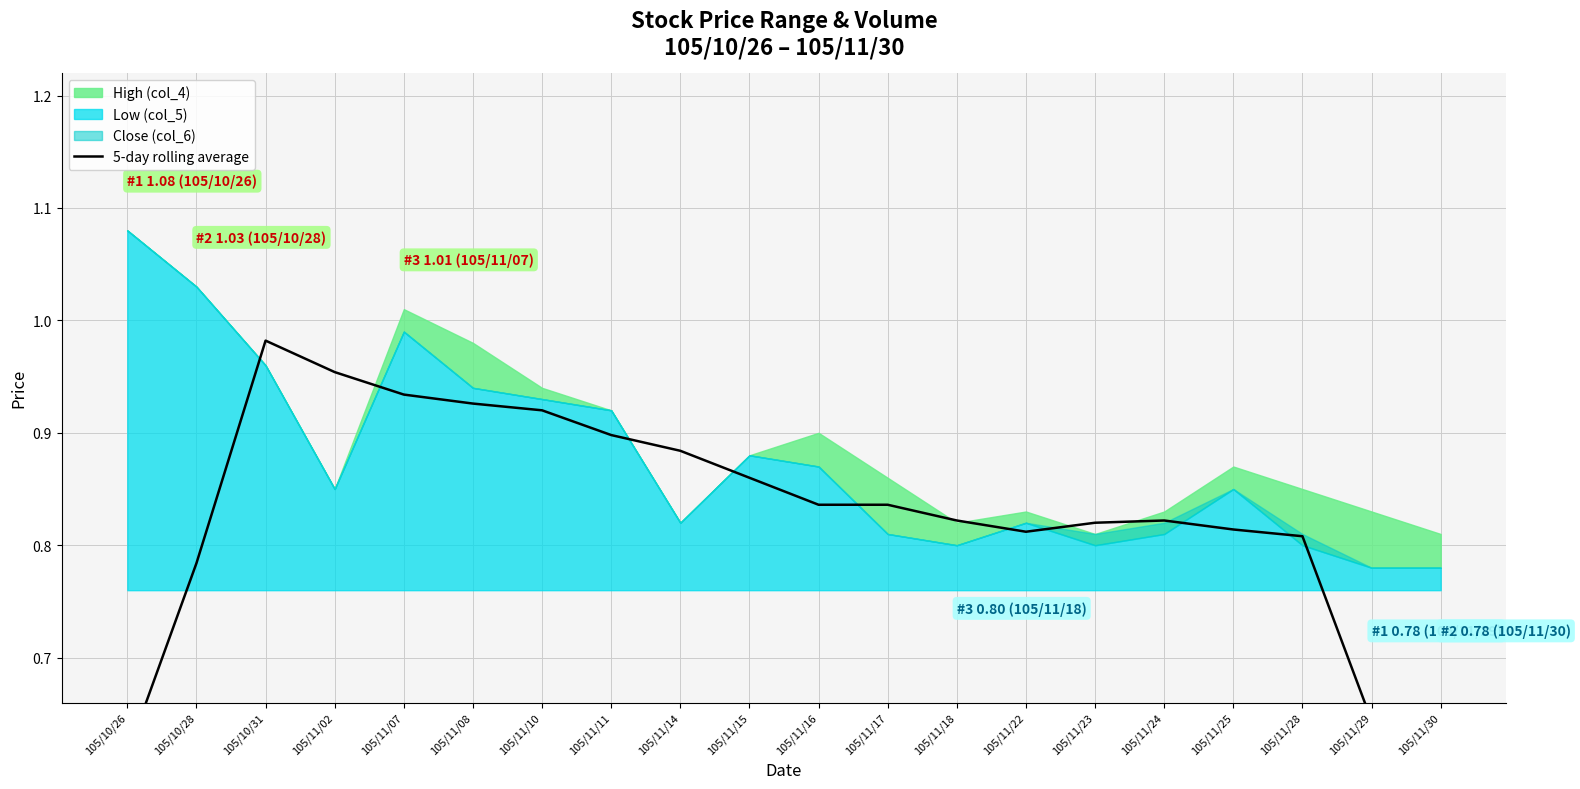

Where is the data nearest to the value 0?

105/11/30